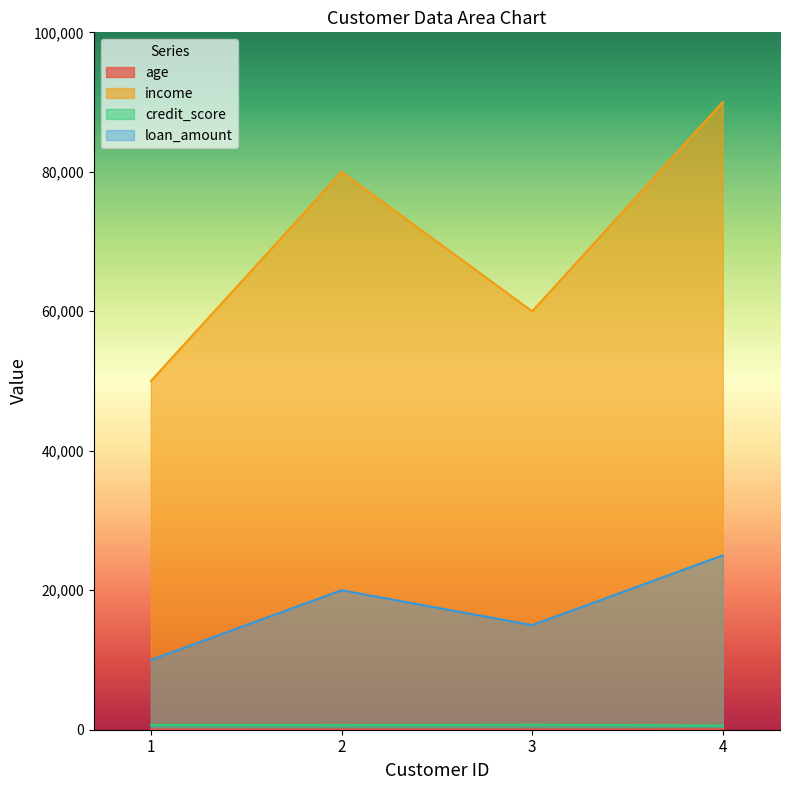

Which category has the highest value across all series?

4